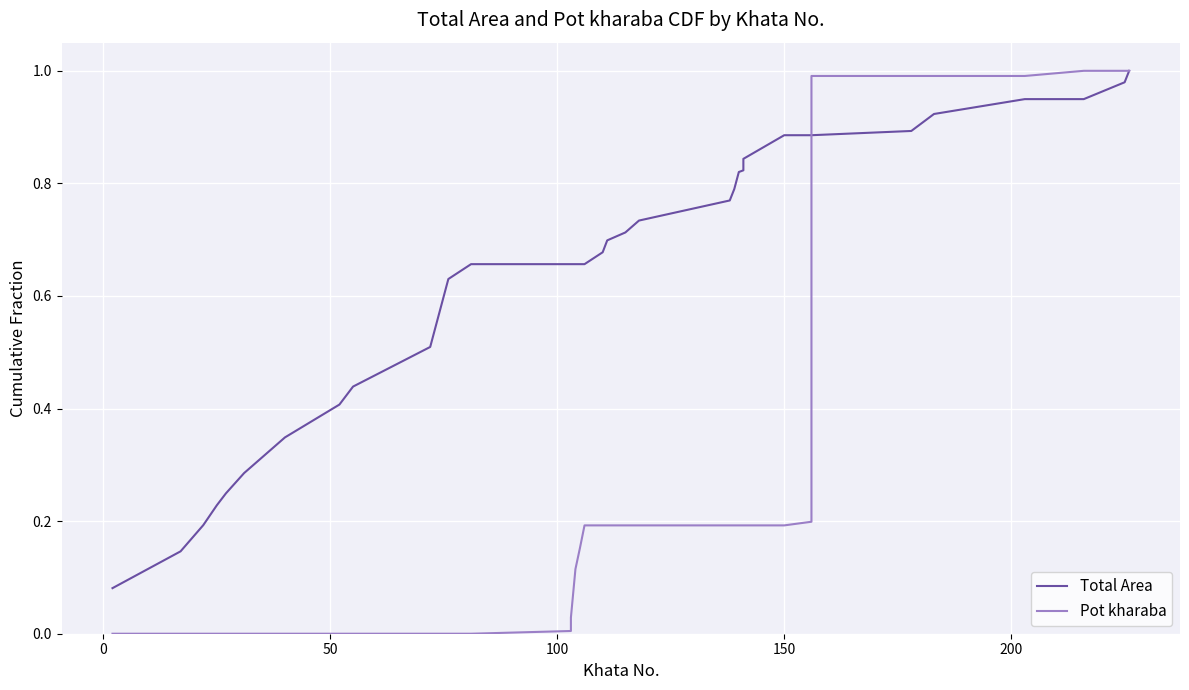

What are all the series names shown in the legend?

Total Area, Pot kharaba